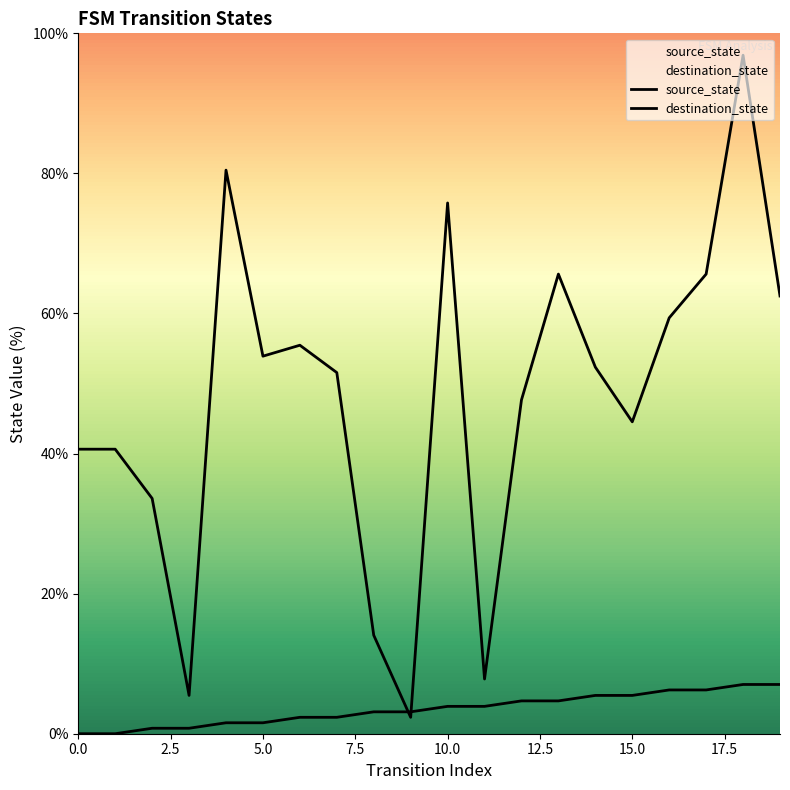

How many times do source_state and destination_state cross each other?

2